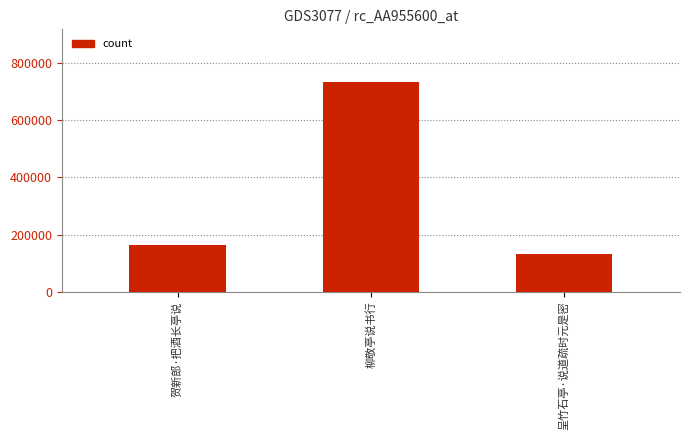

What is the value of the 3rd bar from the left?

130788